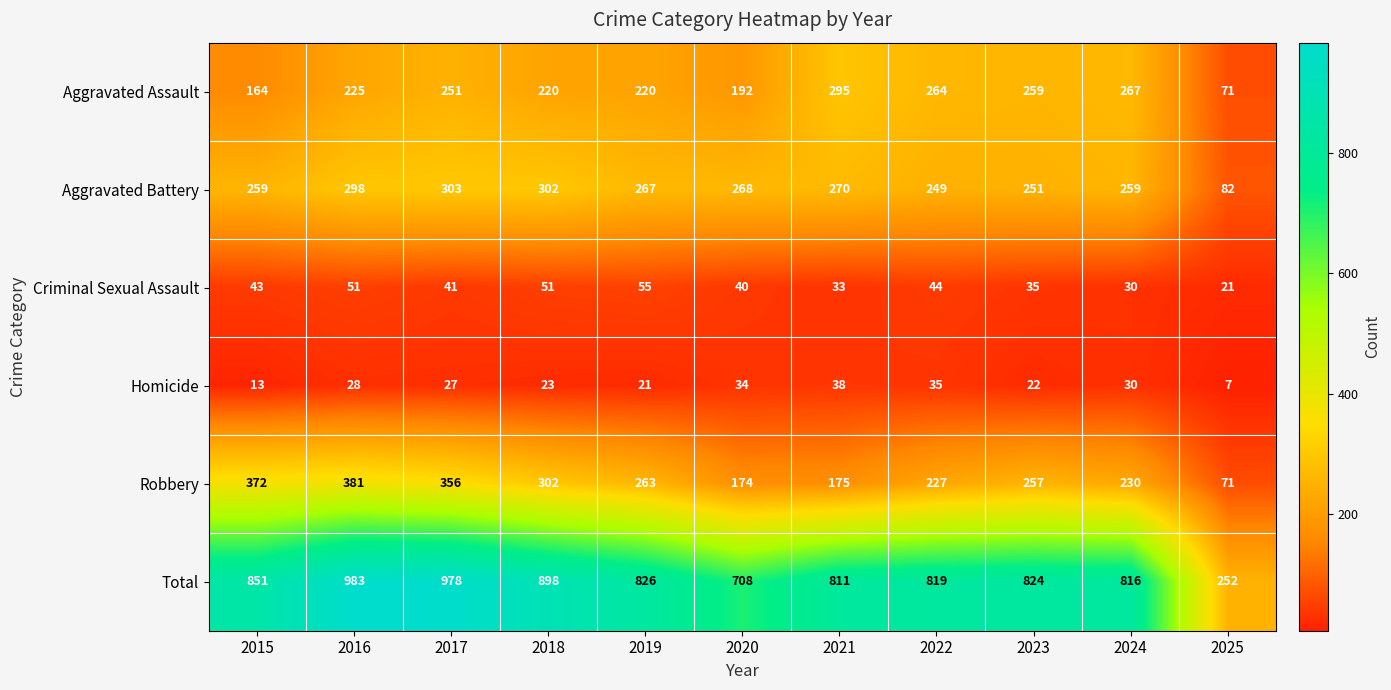

What is the average value of the Total series?

797